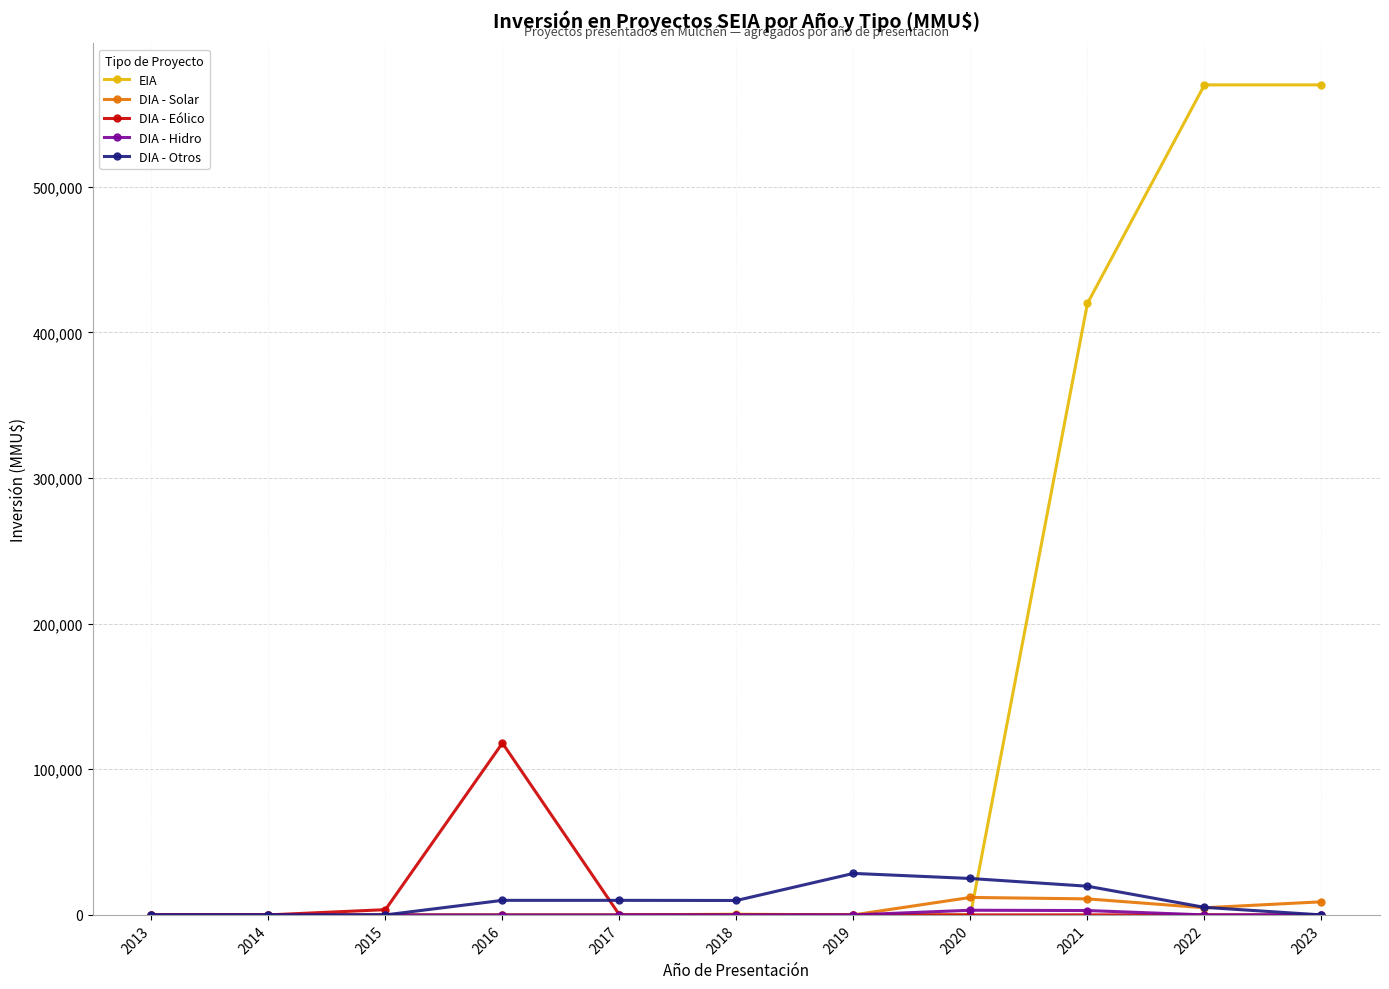

How many categories are shown in the chart?

11